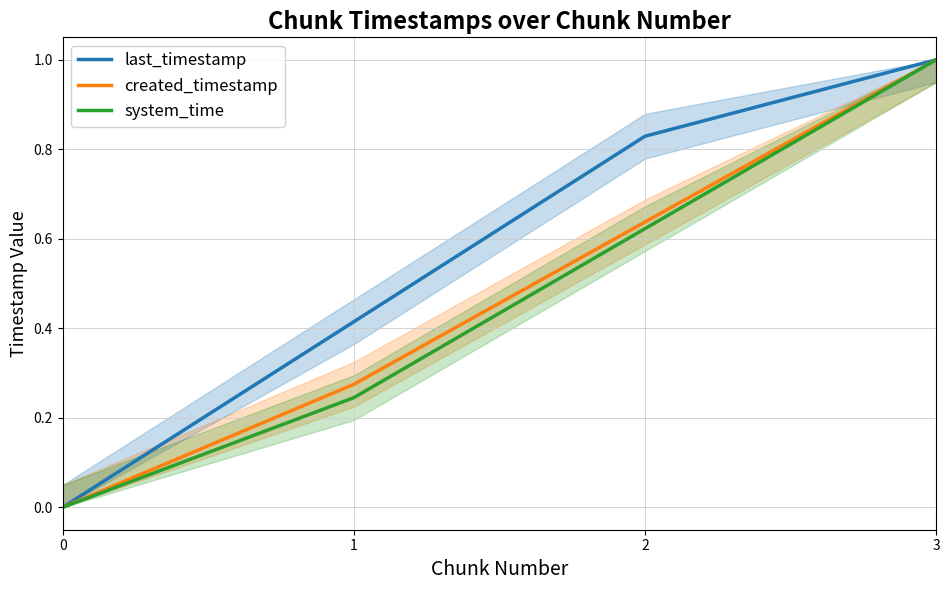

Does the chart have visible grid lines?

Yes